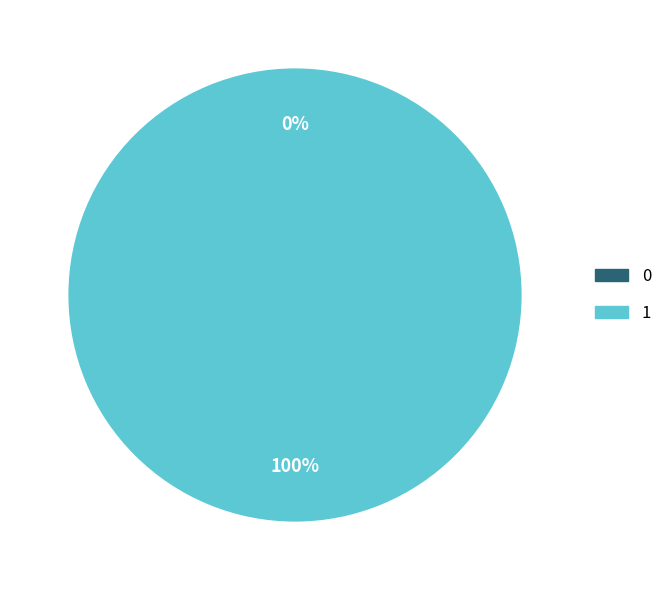

Combined, do 0 and 1 account for over 50%?

Yes